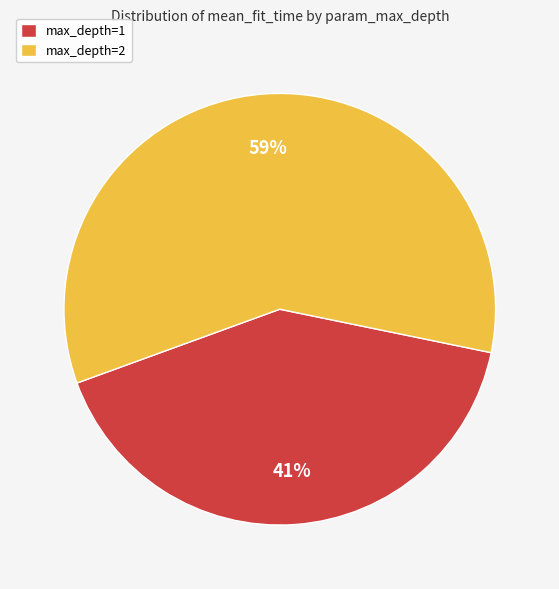

To the nearest percent, what is the average slice percentage?

50%